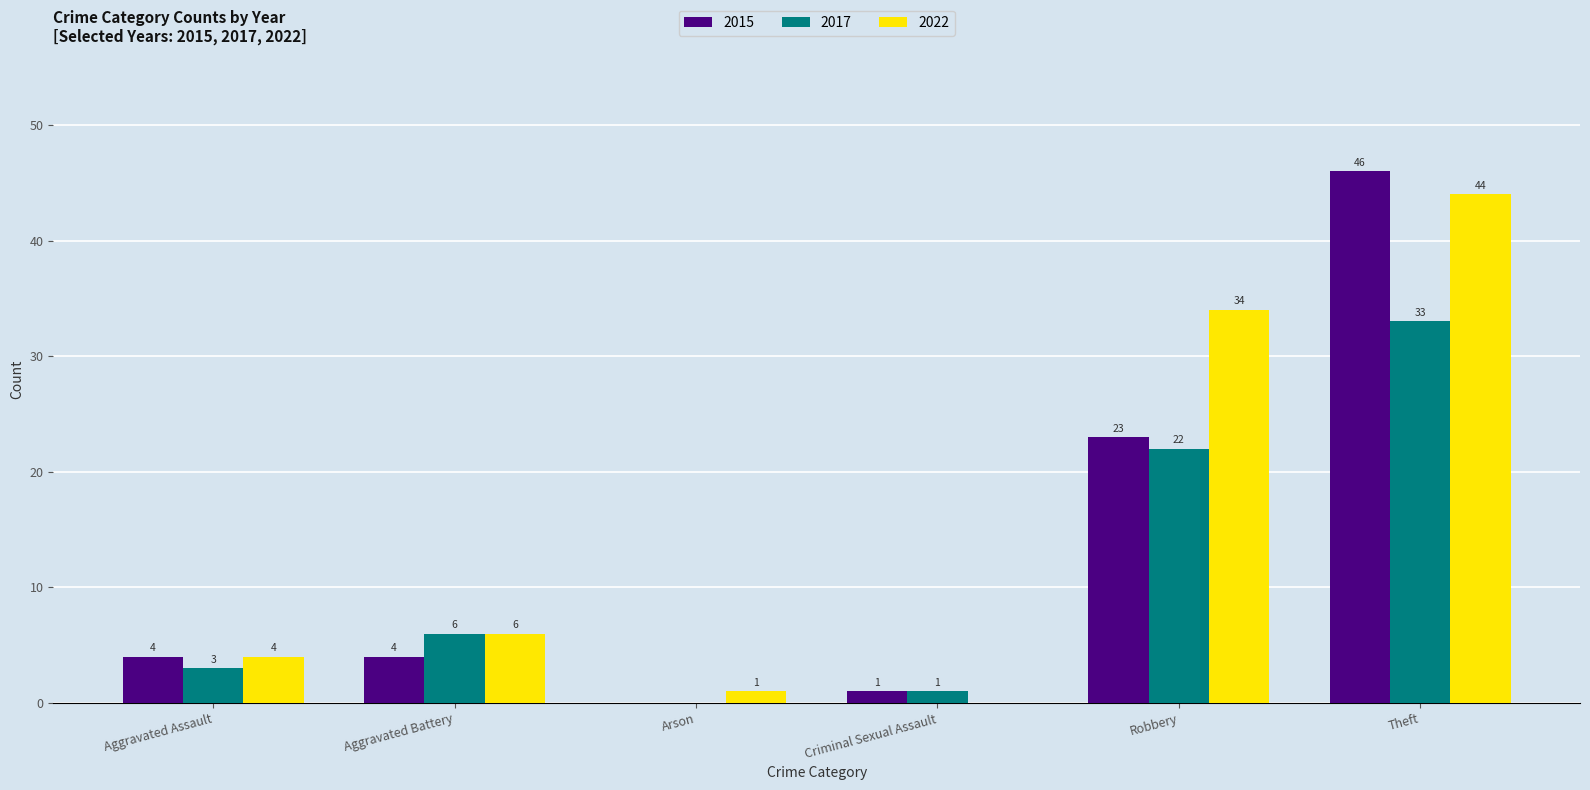

Which series has the largest total across all categories?

2022